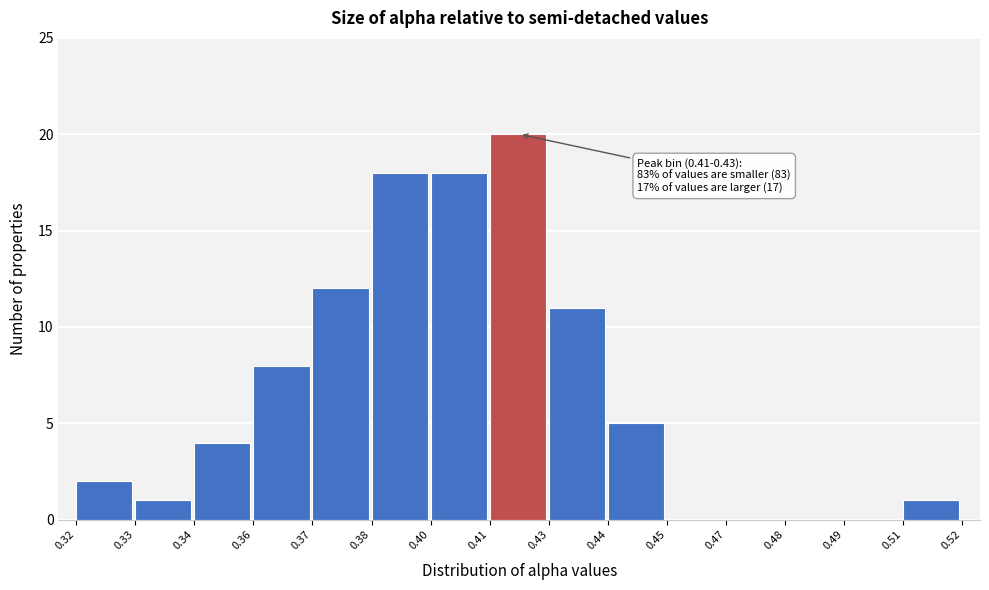

Reading left to right, transcribe all the data shown in this chart.

0.32=2	0.33=1	0.34=4	0.36=8	0.37=12	0.38=18	0.40=18	0.41=20	0.43=11	0.44=5	0.45=0	0.47=0	0.48=0	0.49=0	0.51=1